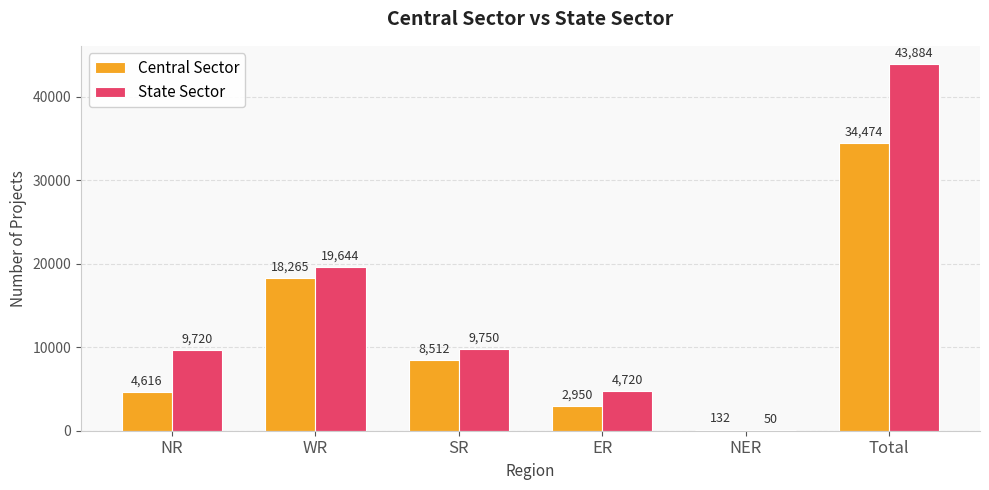

Count the number of categories in the chart.

6